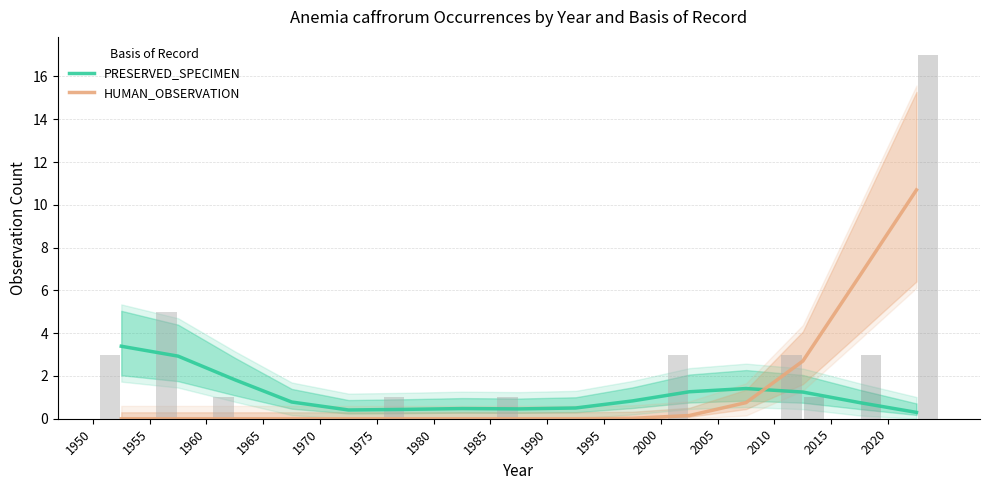

Which series has the widest spread of values?

HUMAN_OBSERVATION